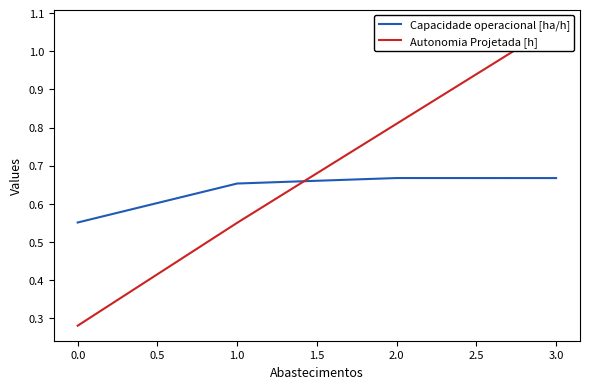

True or false: Capacidade operacional [ha/h] and Autonomia Projetada [h] intersect in this chart.

True